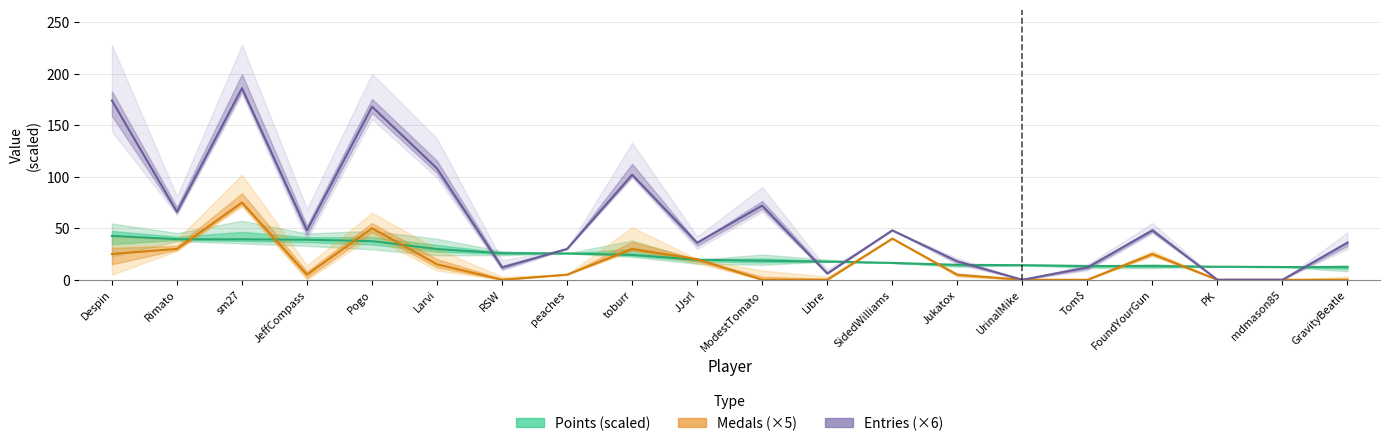

What is the label of the 17th point from the left?

FoundYourGun